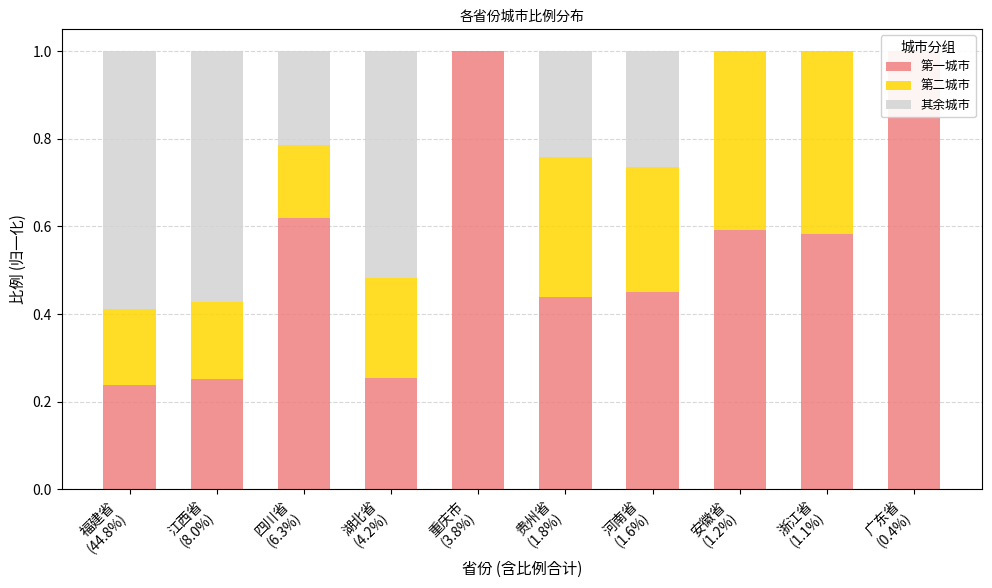

Which has a higher value, 河南省
(1.6%) or 四川省
(6.3%)?

四川省
(6.3%)